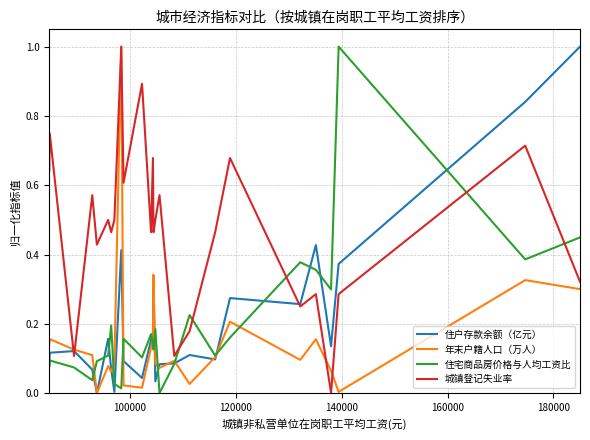

What is the greatest value displayed?

1.0